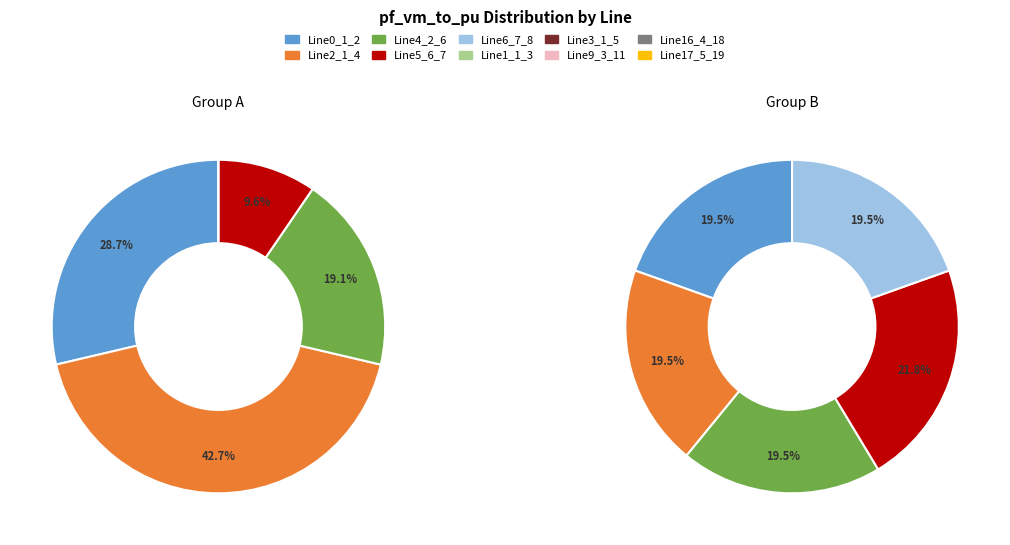

To the nearest percent, what is the difference between the Line5_6_7 and Line17_5_19 slice percentages?

10%